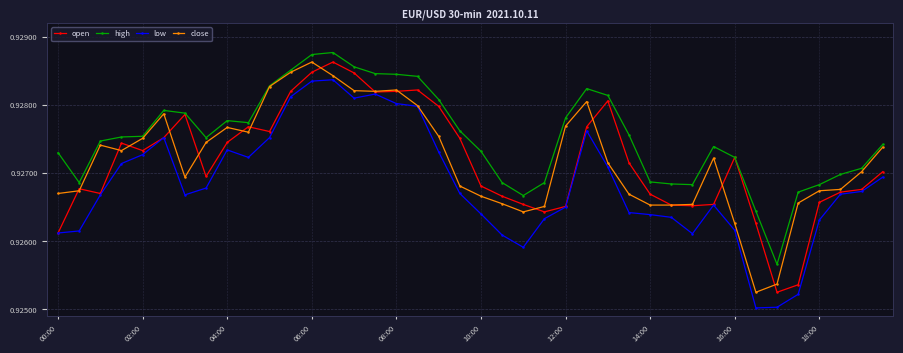

Count the open values in the range 0 to 1.

40